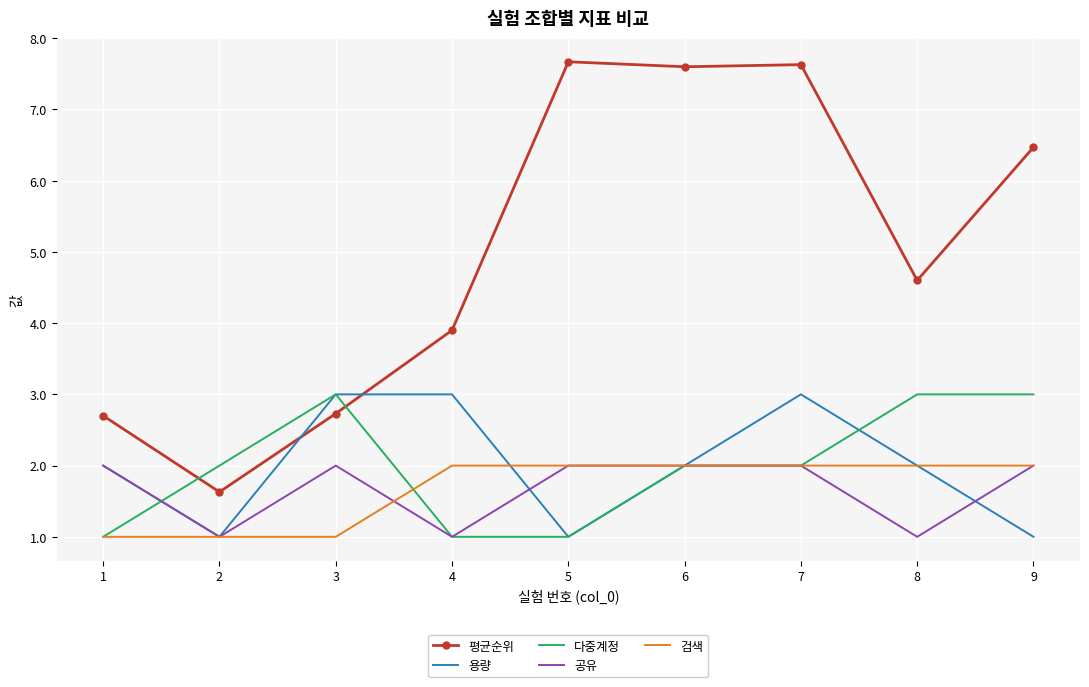

True or false: 다중계정 has a value of 2.0 at 8.

False